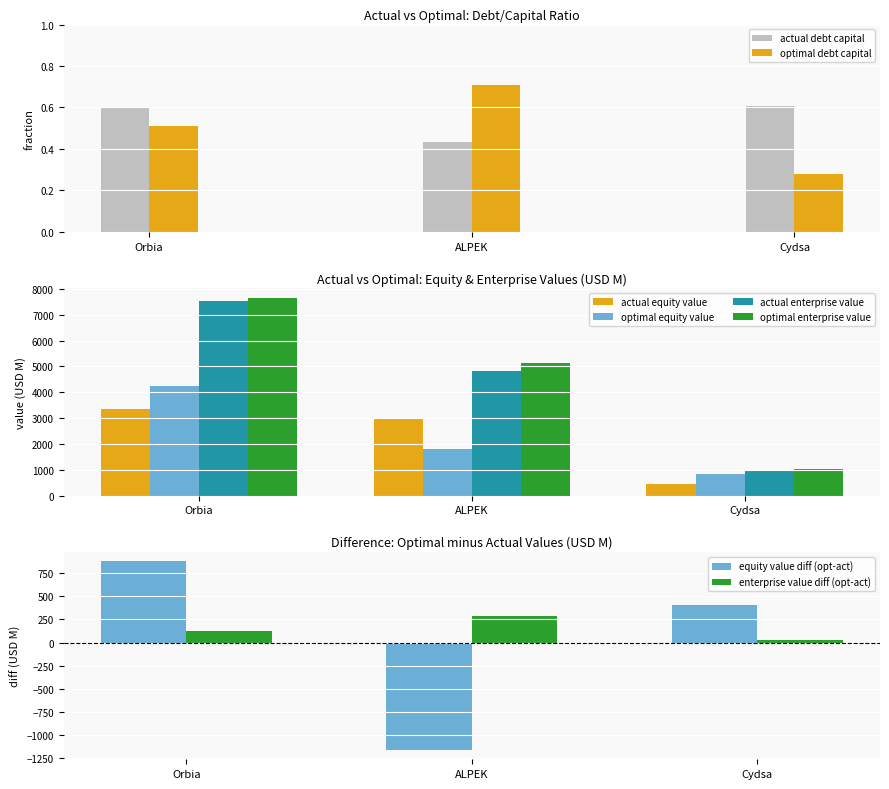

At which label does optimal_equity_value reach its minimum?

Cydsa